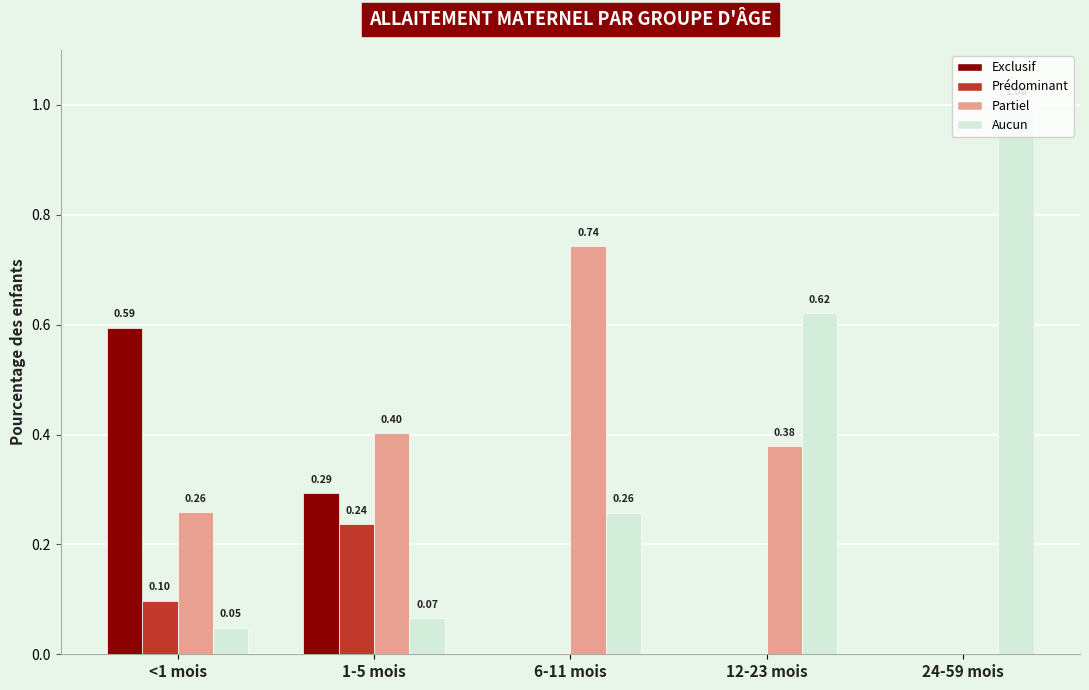

What is the sum of the Aucun values at 6-11 mois and 24-59 mois?

1.3